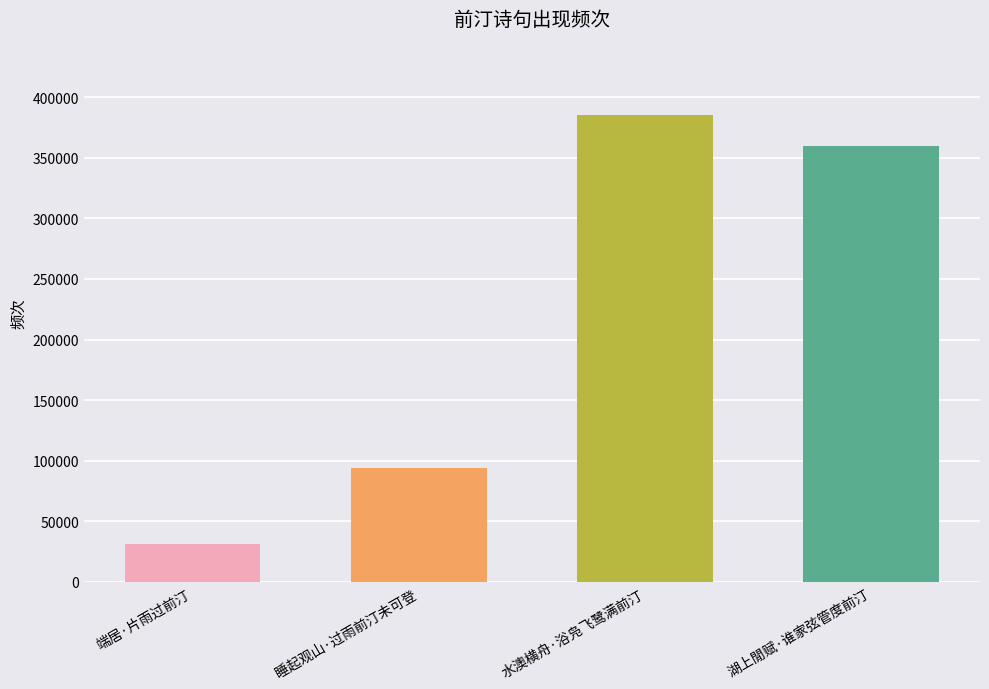

Is it true that the value at 水澳横舟·浴凫飞鹭满前汀 is 91945?

False